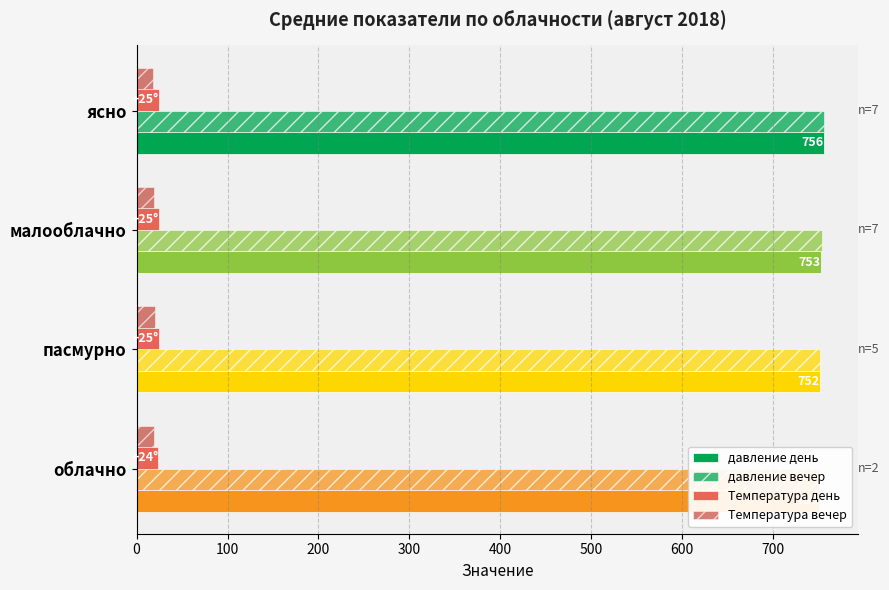

Rank the series at облачно from highest to lowest value.

давление день, давление вечер, Температура день, Температура вечер